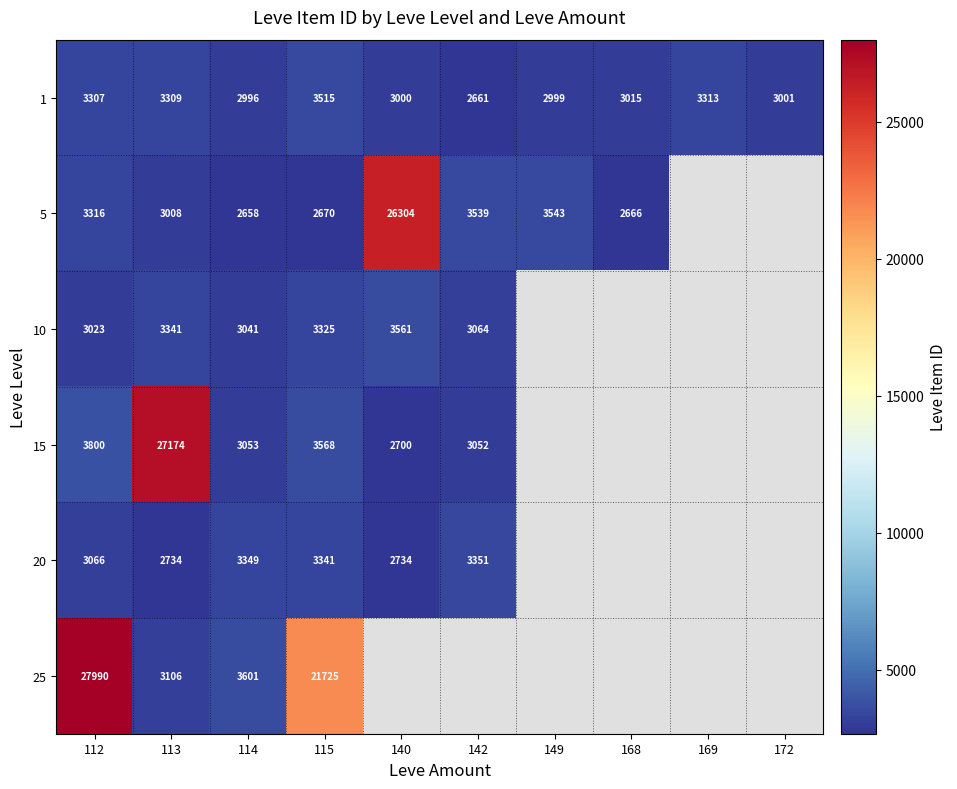

What is the greatest value displayed?

27990.0